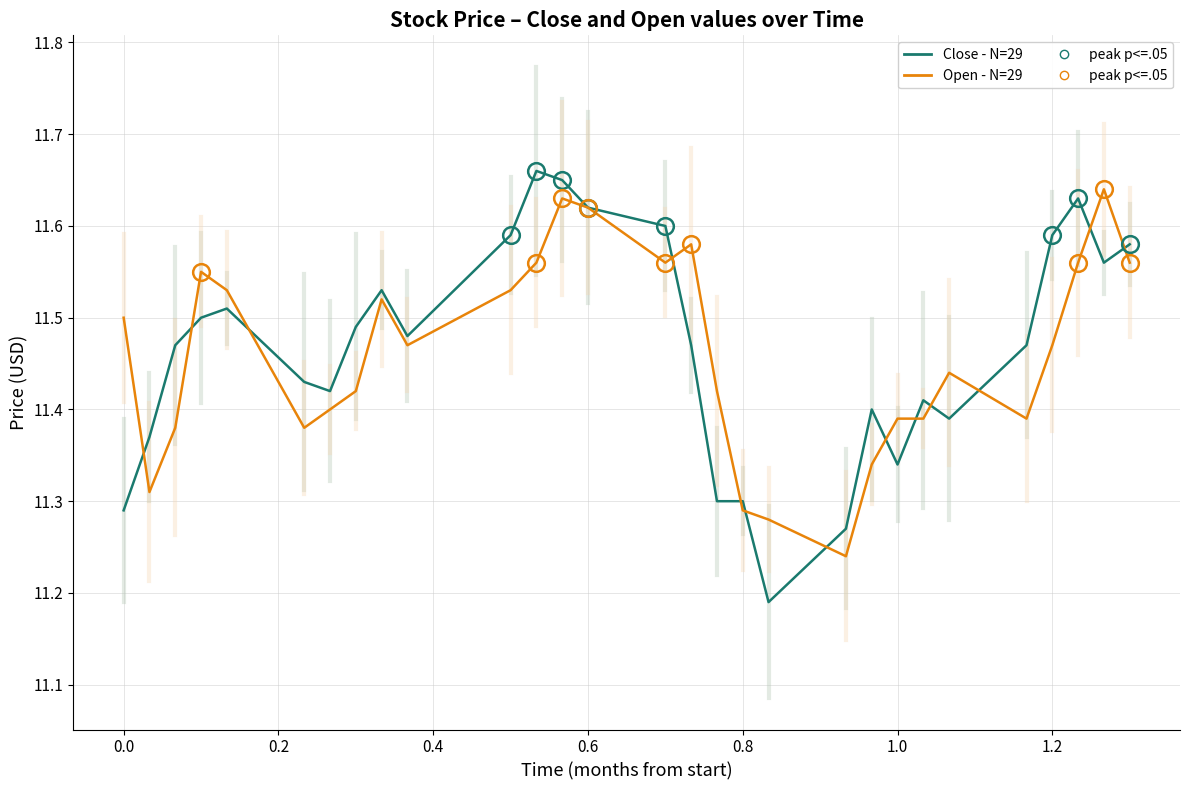

Which series has the widest spread of values?

Close - N=29